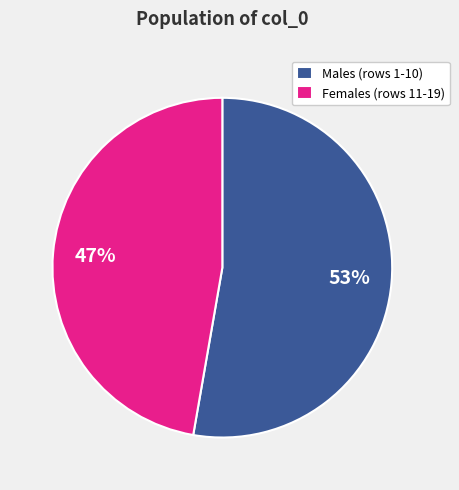

Is the sum of Females (rows 11-19) and Males (rows 1-10) greater than half?

Yes